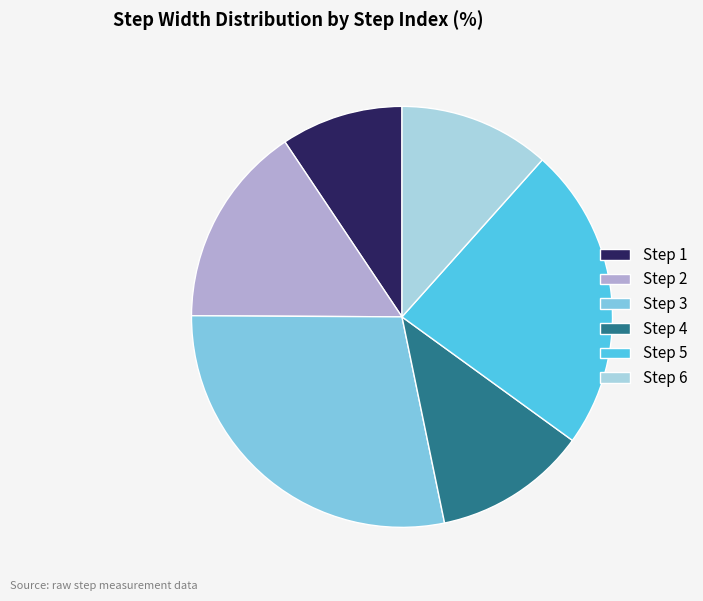

Between Step 1 and Step 3, which is larger?

Step 3